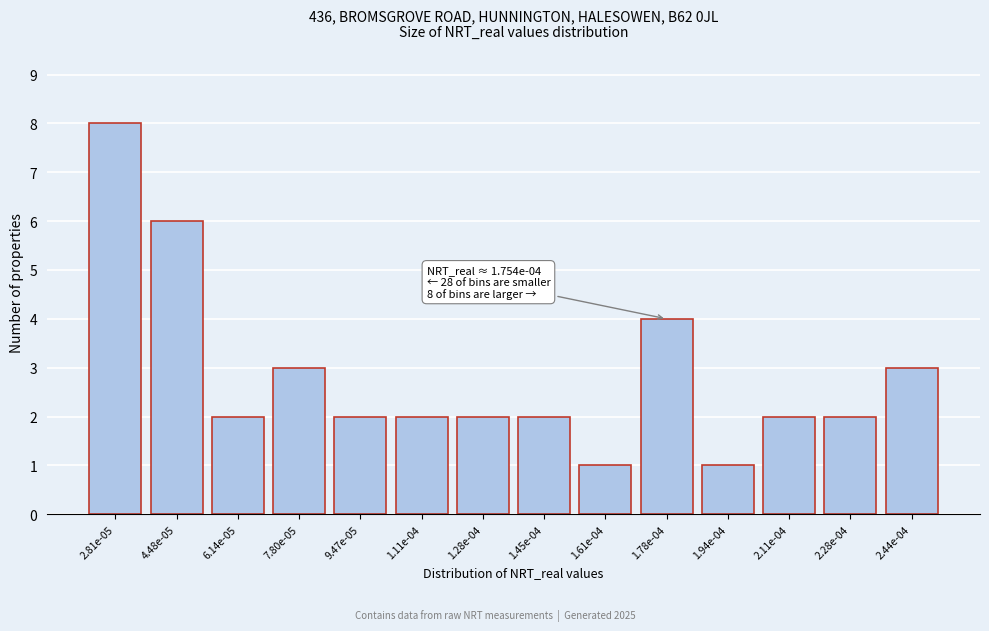

Reading left to right, transcribe all the data shown in this chart.

8	6	2	3	2	2	2	2	1	4	1	2	2	3